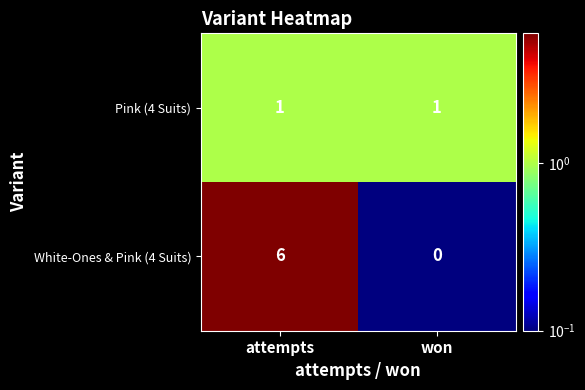

What is the total value across all series at attempts?

7